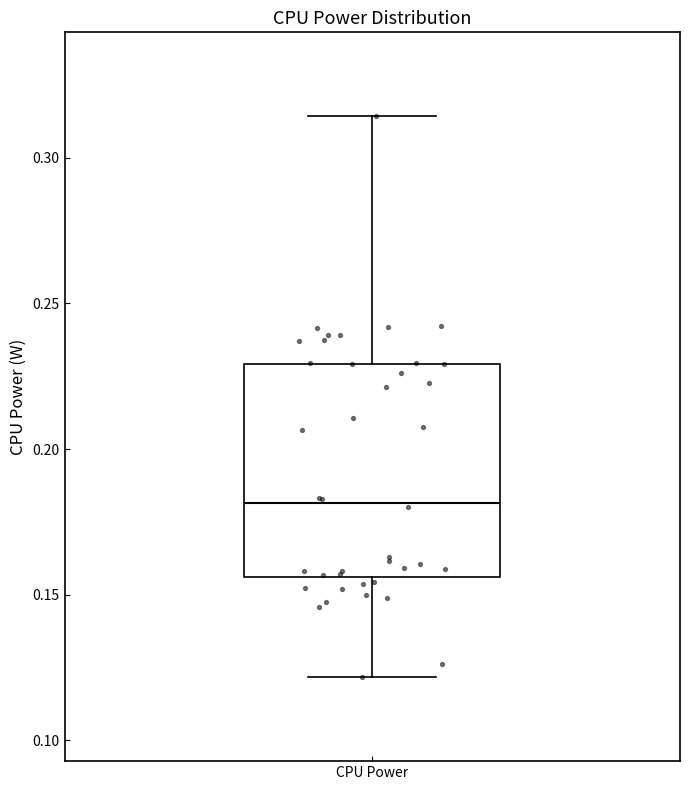

Read this box plot against the y-axis: the position of the median line, the range covered by the box, and the ends of both whiskers. The values are not printed on the chart, so give them approximately, as read against the axis.

median 0.180, box 0.155 to 0.230, whiskers 0.120 to 0.315